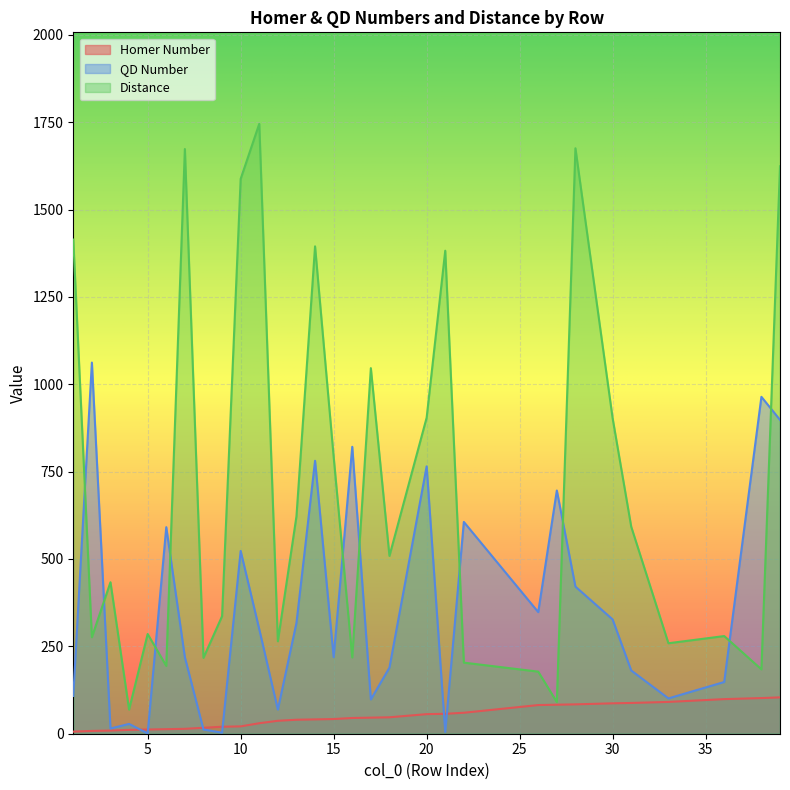

At which category does Distance reach its first local valley?

2